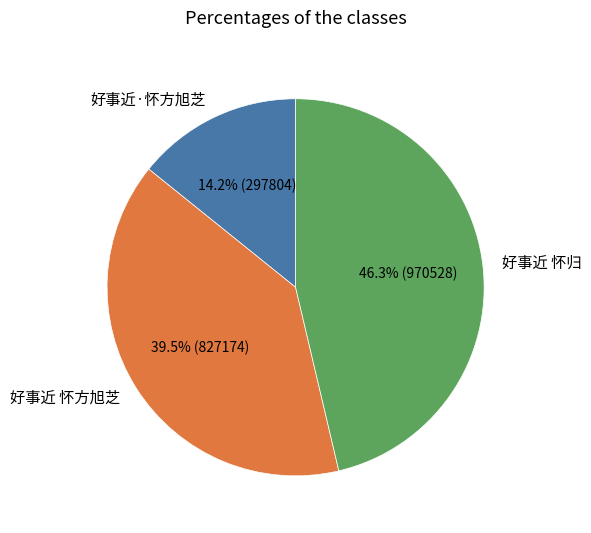

Which slice is the smallest?

好事近·怀方旭芝